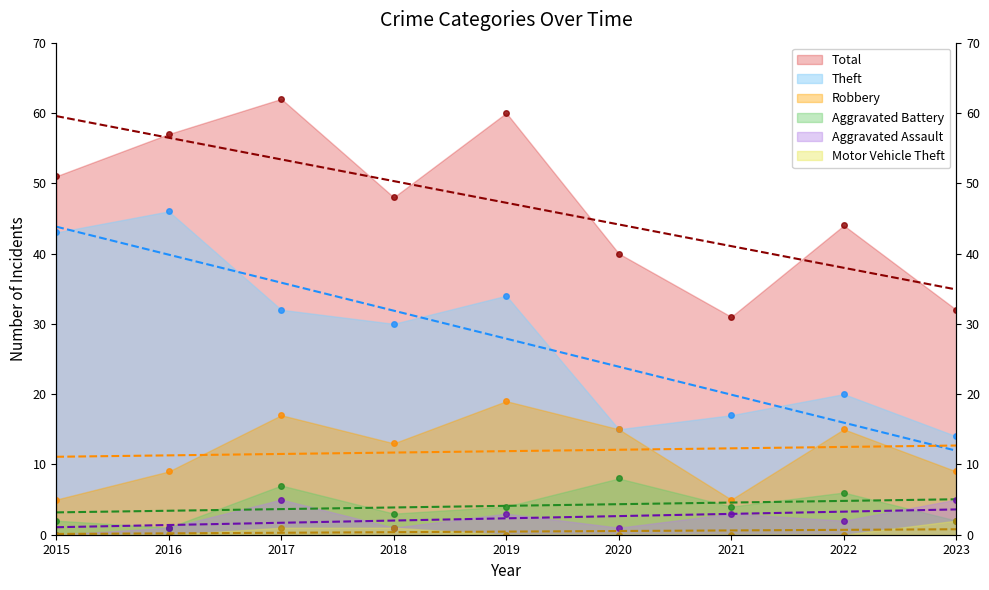

List the series in order of their peak value, highest first.

Total, Theft, Robbery, Aggravated Battery, Aggravated Assault, Motor Vehicle Theft